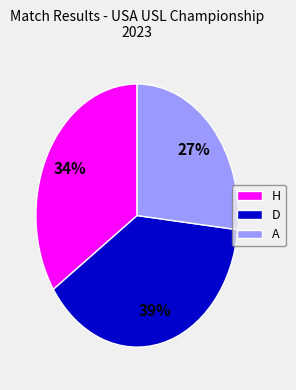

What percentage is the H slice, to the nearest percent?

34%